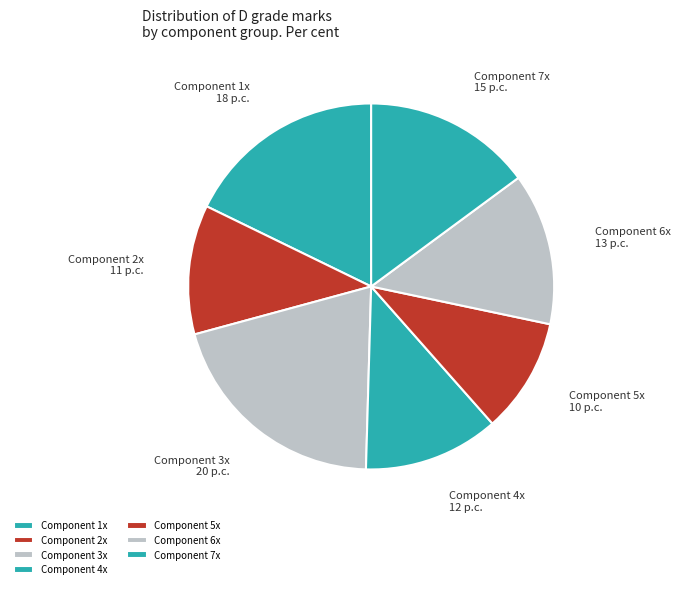

Rank the categories by value from highest to lowest.

Component 3x, Component 1x, Component 7x, Component 6x, Component 4x, Component 2x, Component 5x